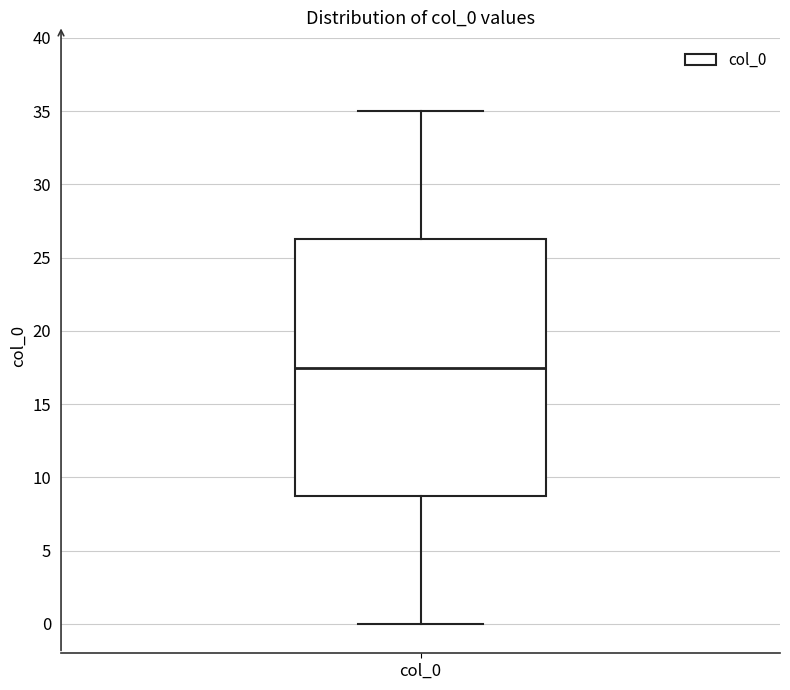

Where does the lower whisker of the box for col_0 end on the y-axis? The values are not printed on the chart, so give them approximately, as read against the axis.

0.0